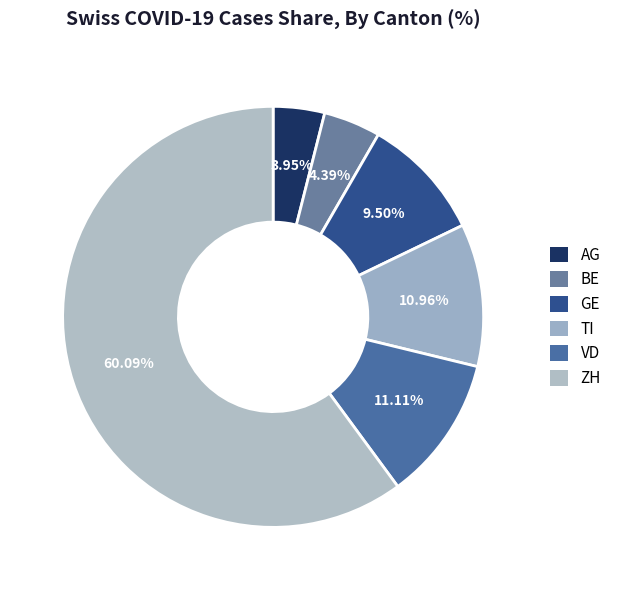

Is it true that TI is 11% of the pie?

True